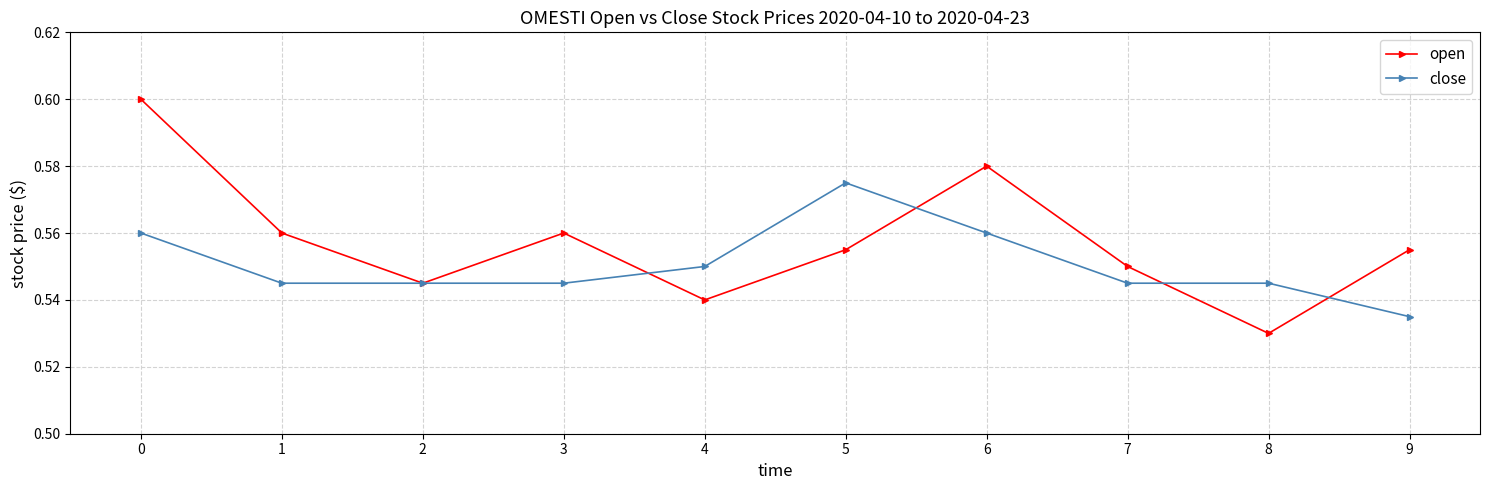

What is the difference between the maximum and minimum values in the open series?

0.1